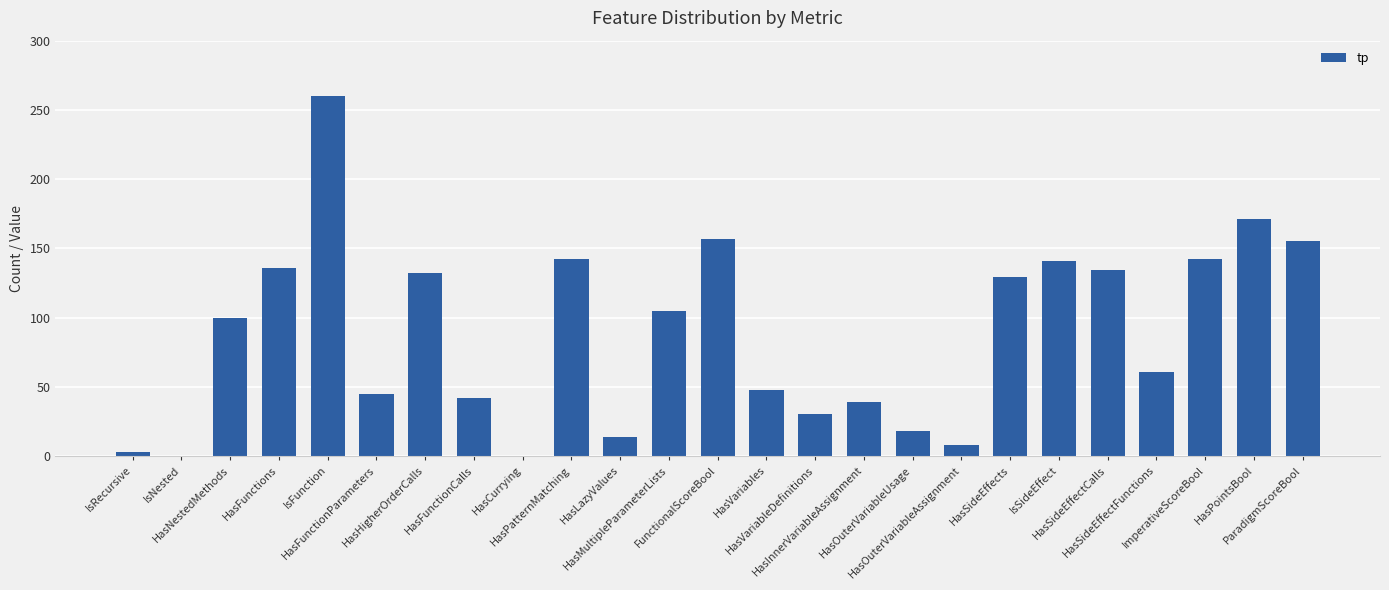

The chart shows a value of 45 at HasFunctionParameters. True or false?

True